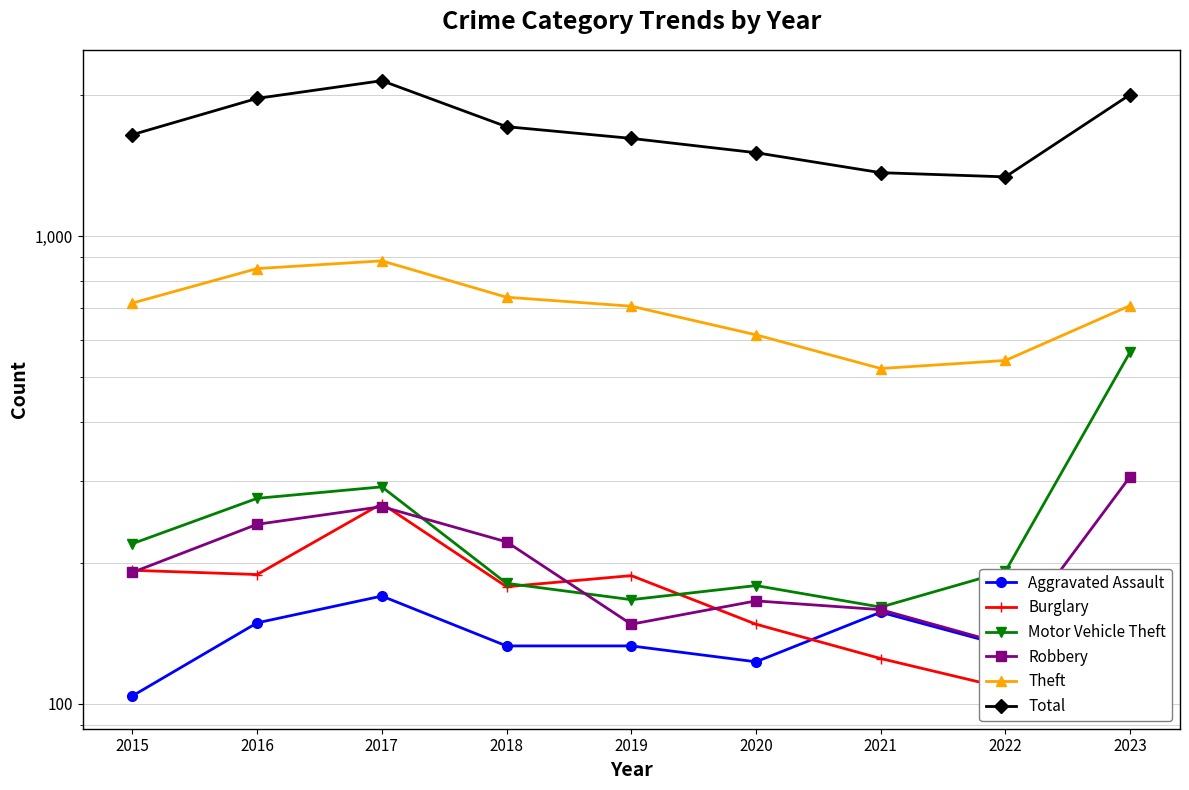

The value of Burglary at 2023 is 103. True or false?

True